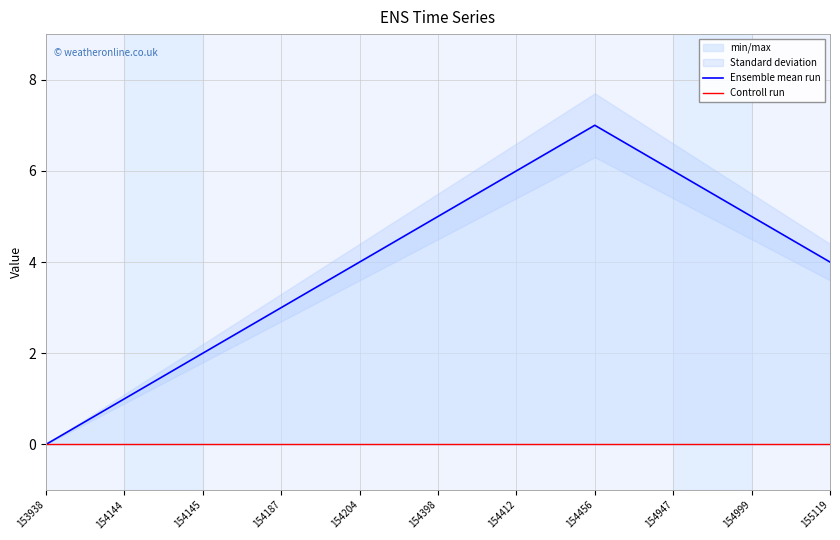

Between 154145 and 154187, which series saw the biggest shift?

Ensemble mean run